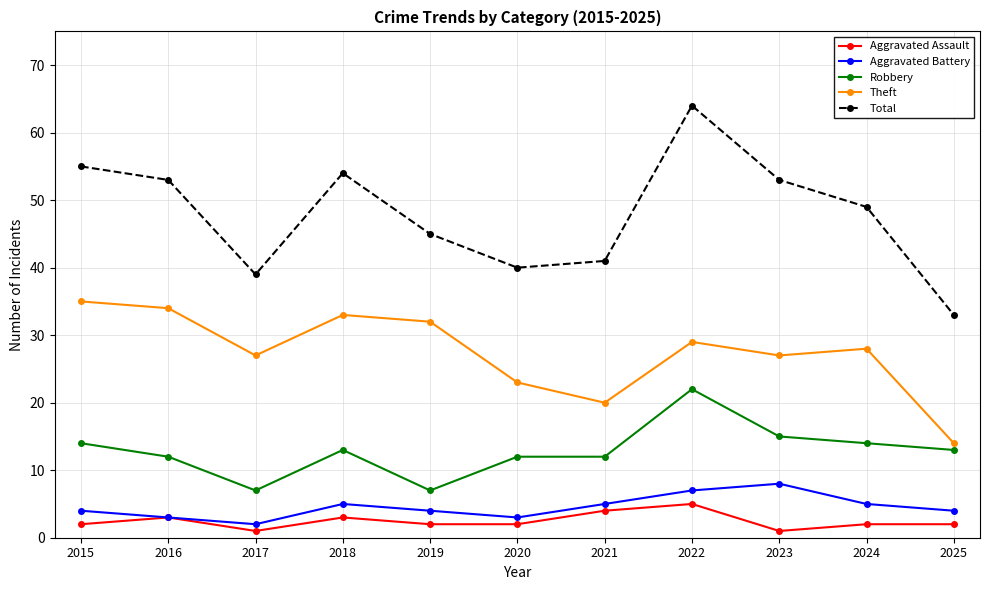

Which series has the widest spread of values?

Total